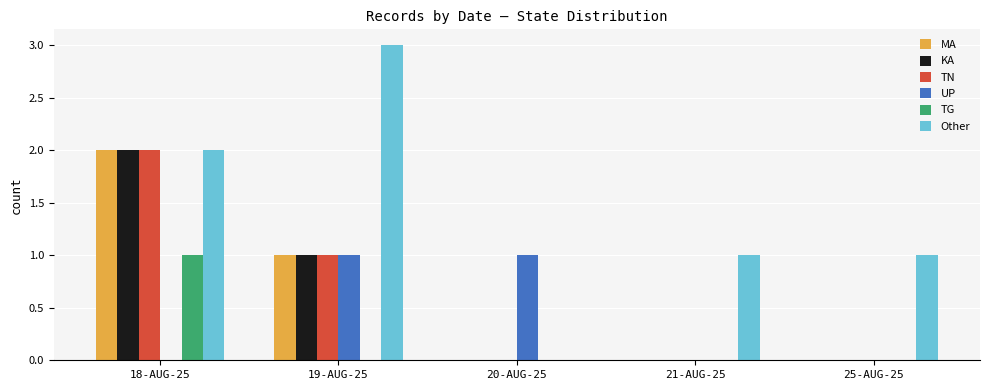

At which category is the sum across all series the highest?

18-AUG-25